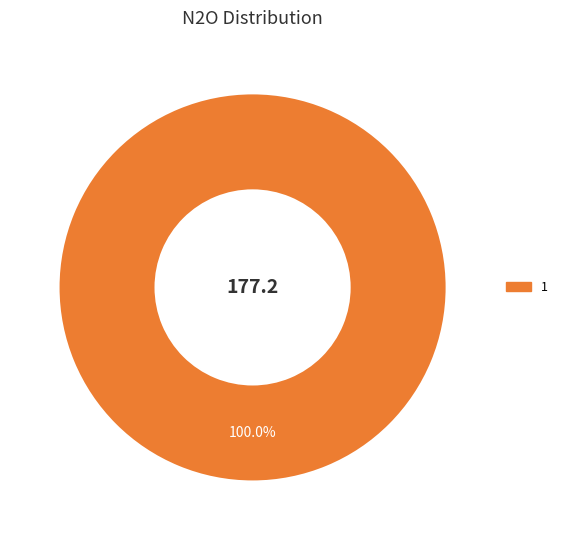

Does any single category account for the majority?

Yes